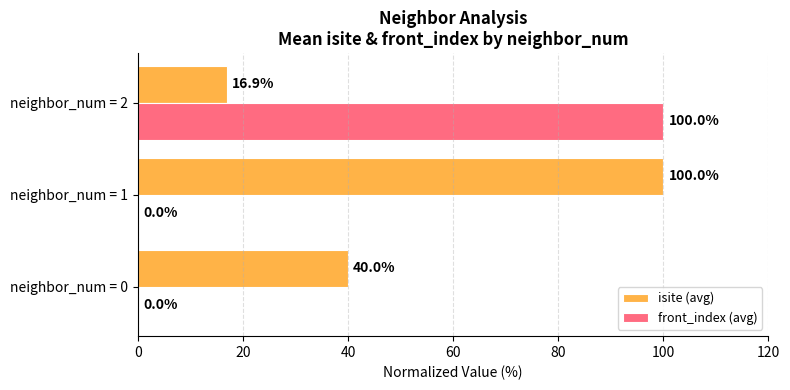

Between neighbor_num = 0 and neighbor_num = 2, which series saw the biggest shift?

front_index (avg)